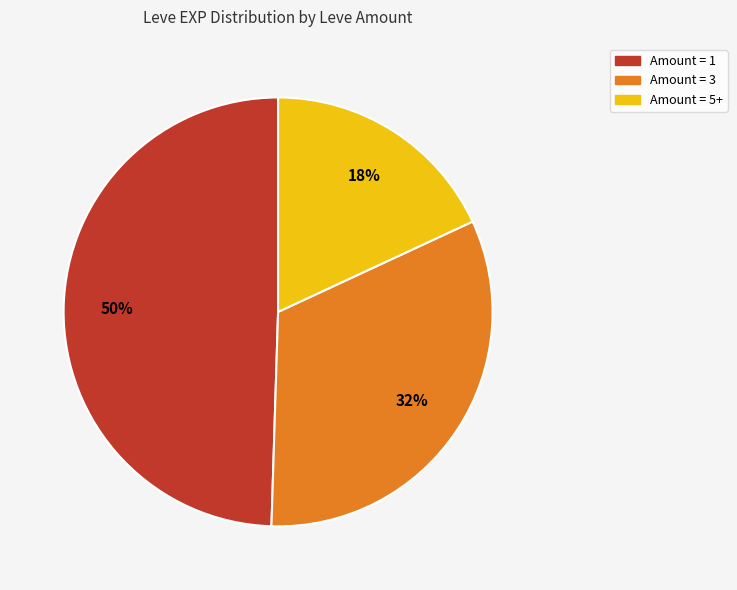

Does any single category account for the majority?

No